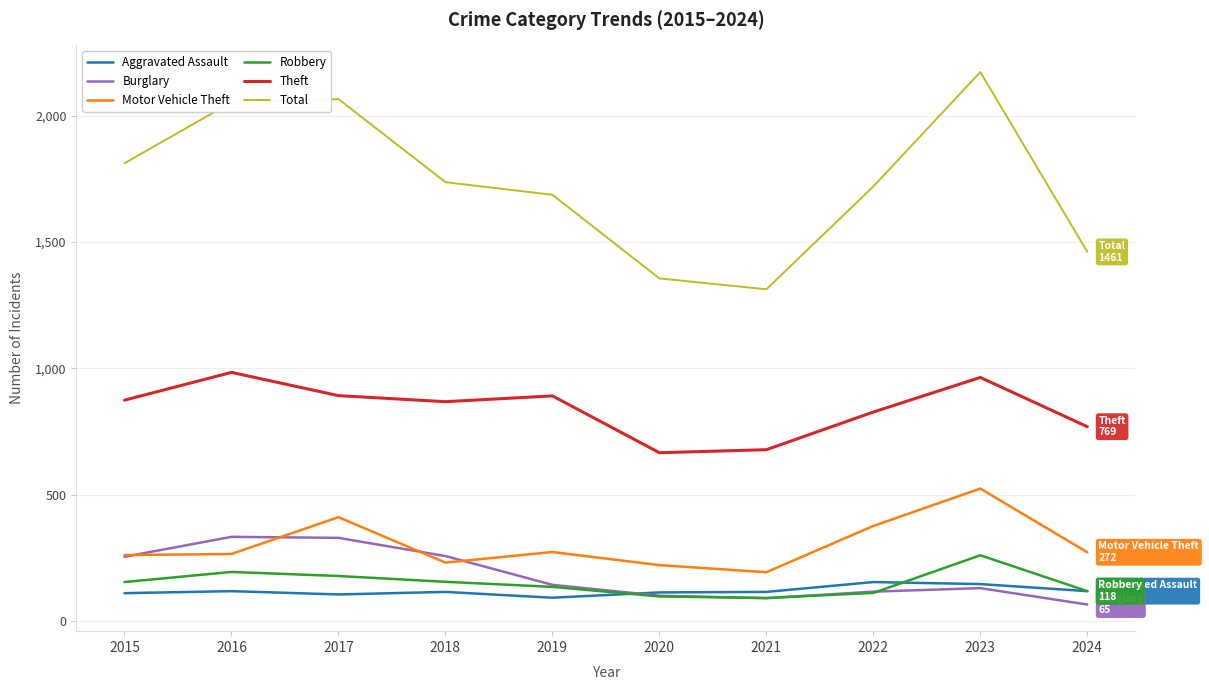

Is the value of Motor Vehicle Theft at 2019 greater than the value of Robbery at 2019?

Yes